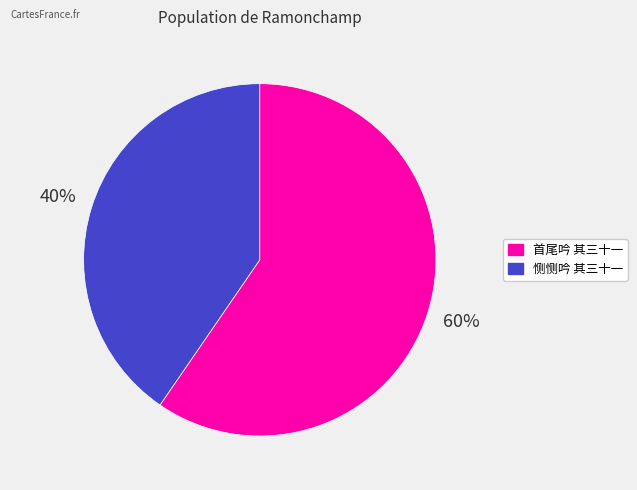

Approximately how many times larger is the value at 首尾吟 其三十一 compared to 恻恻吟 其三十一?

1.5